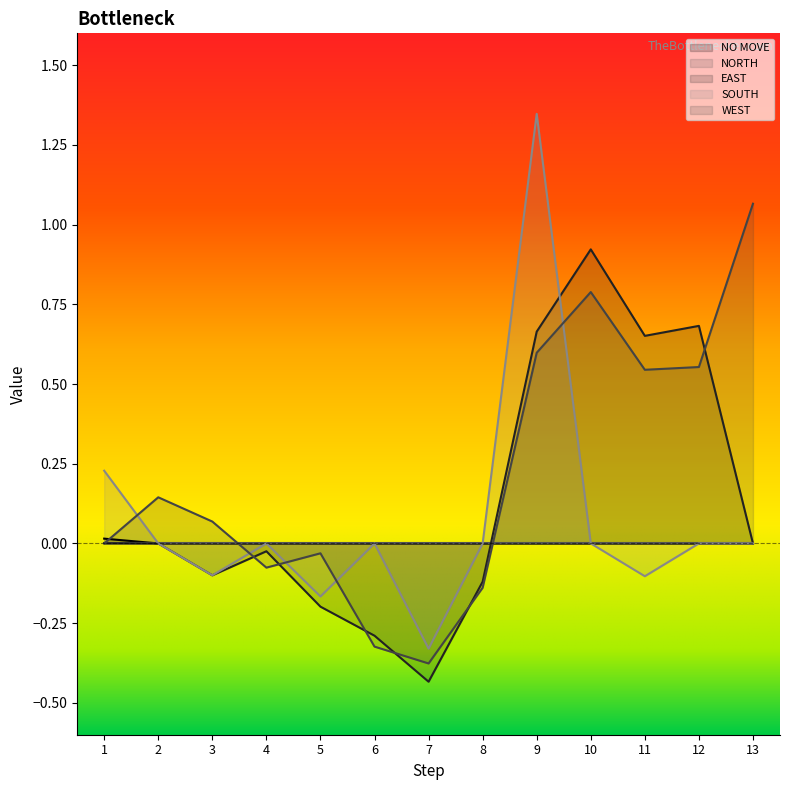

How many series are shown in this chart?

5